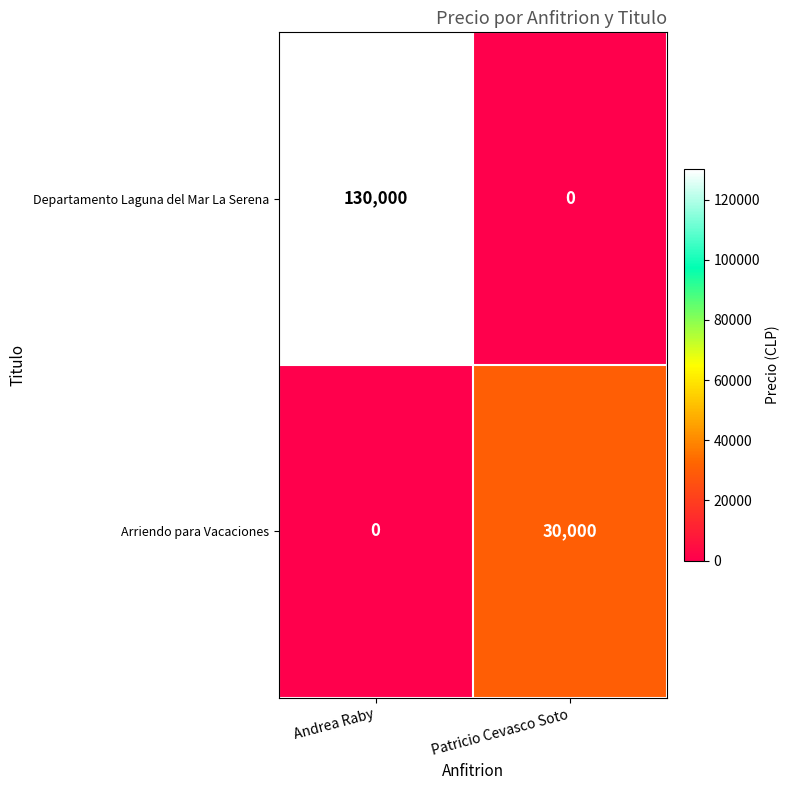

What is the sum of all Arriendo para Vacaciones values?

30000